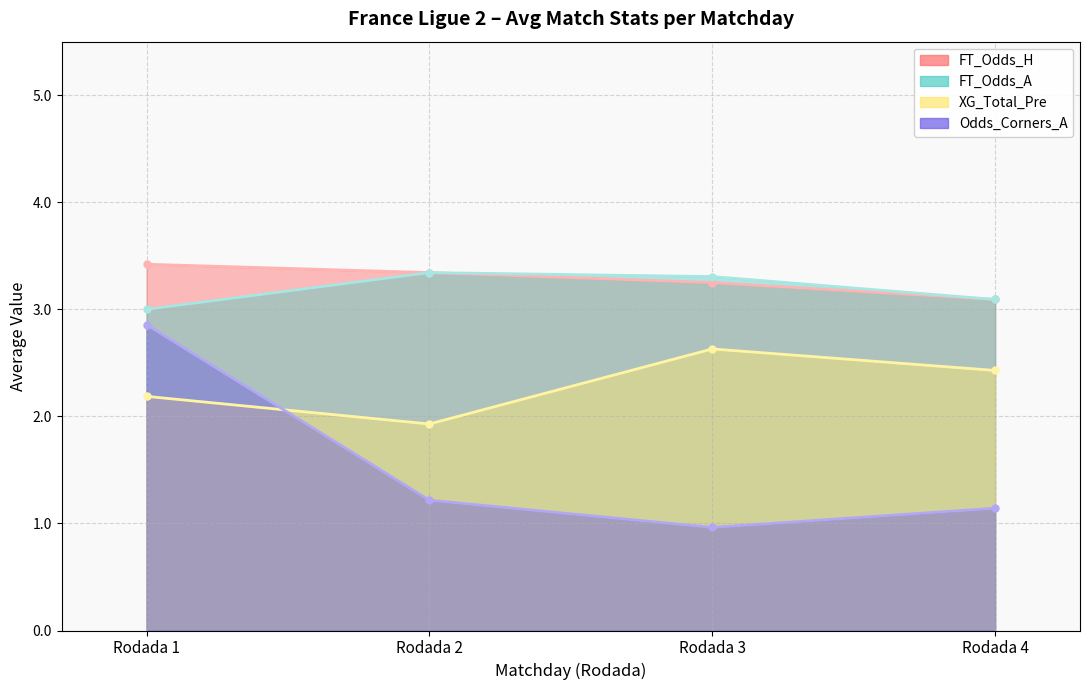

True or false: Odds_Corners_A and XG_Total_Pre intersect in this chart.

True